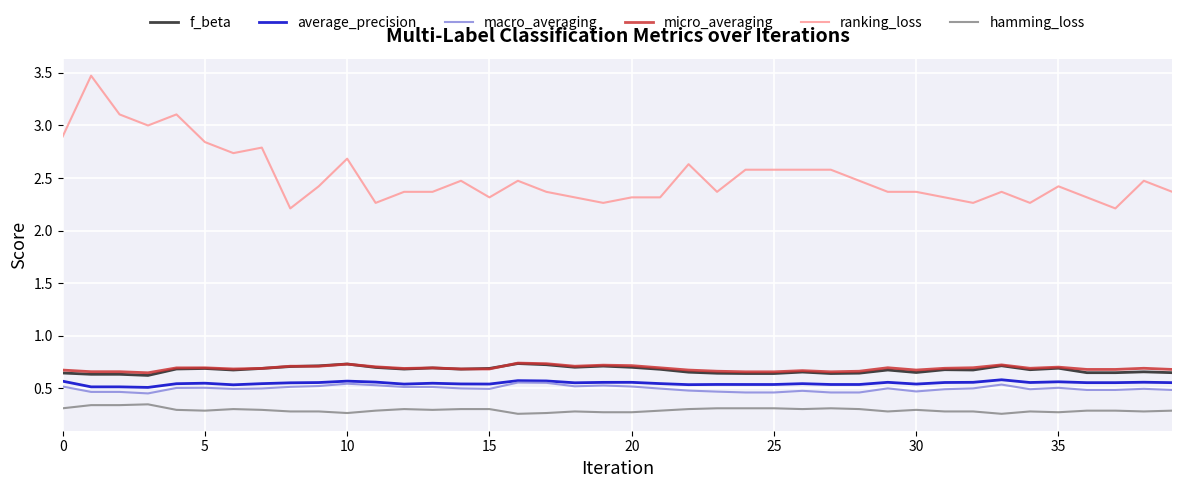

Which series has the largest range (max minus min)?

ranking_loss